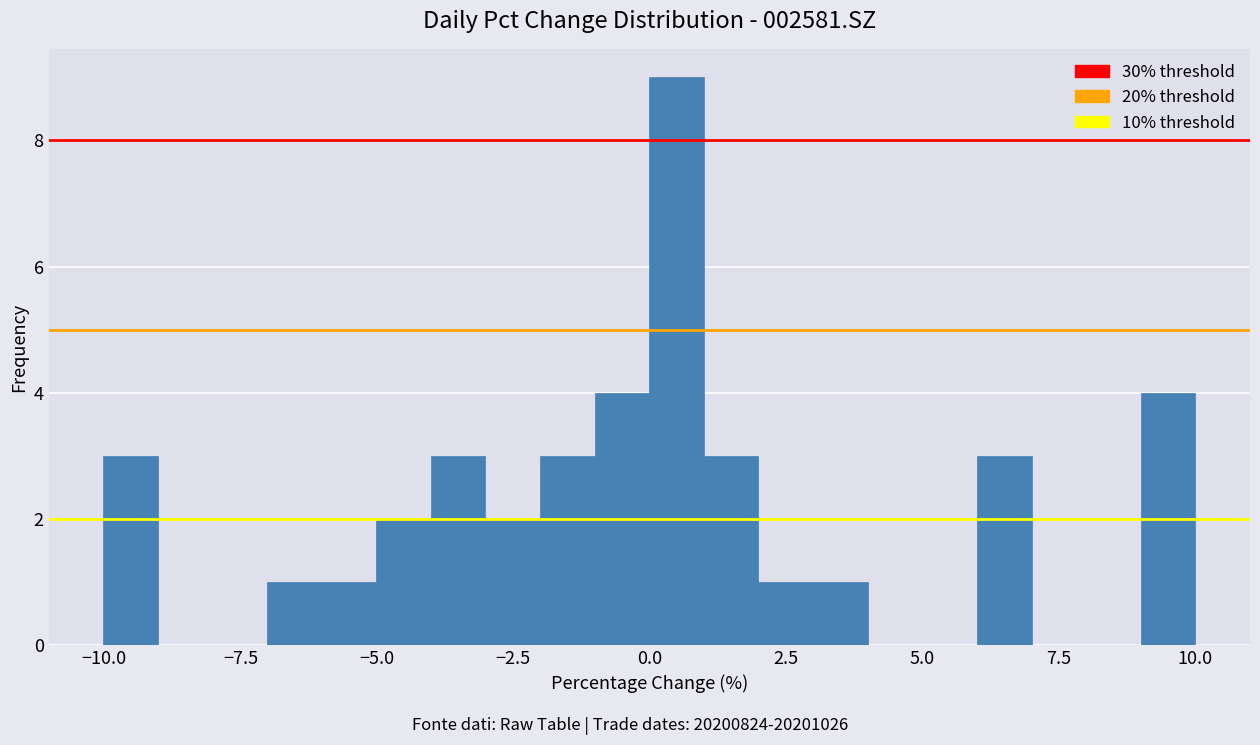

Around what value on the x-axis is the tallest bar? Give the approximate position of its centre, as read against the axis.

0.5